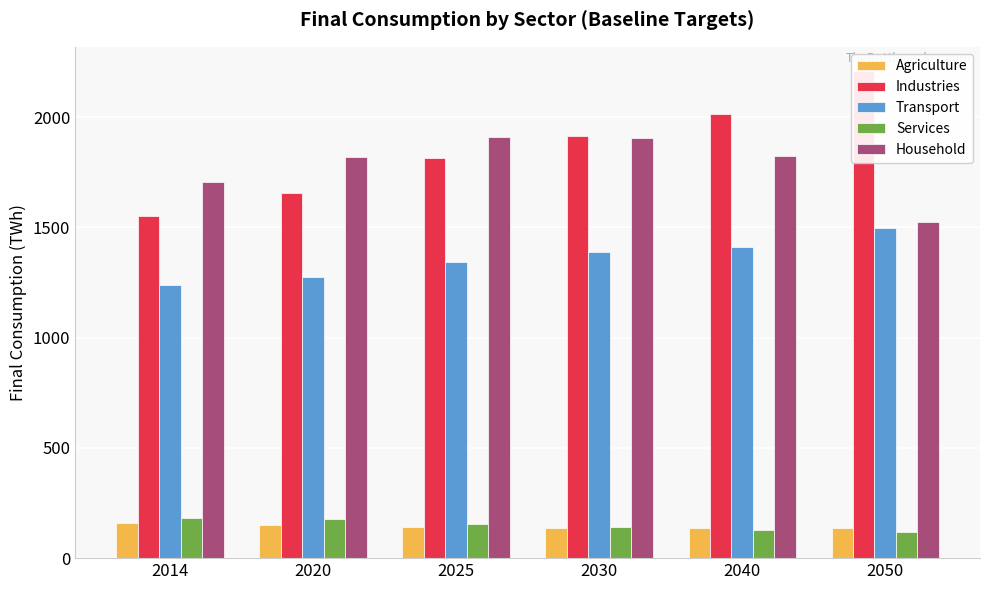

List the labels in order of Household value, smallest first.

2050, 2014, 2020, 2040, 2030, 2025